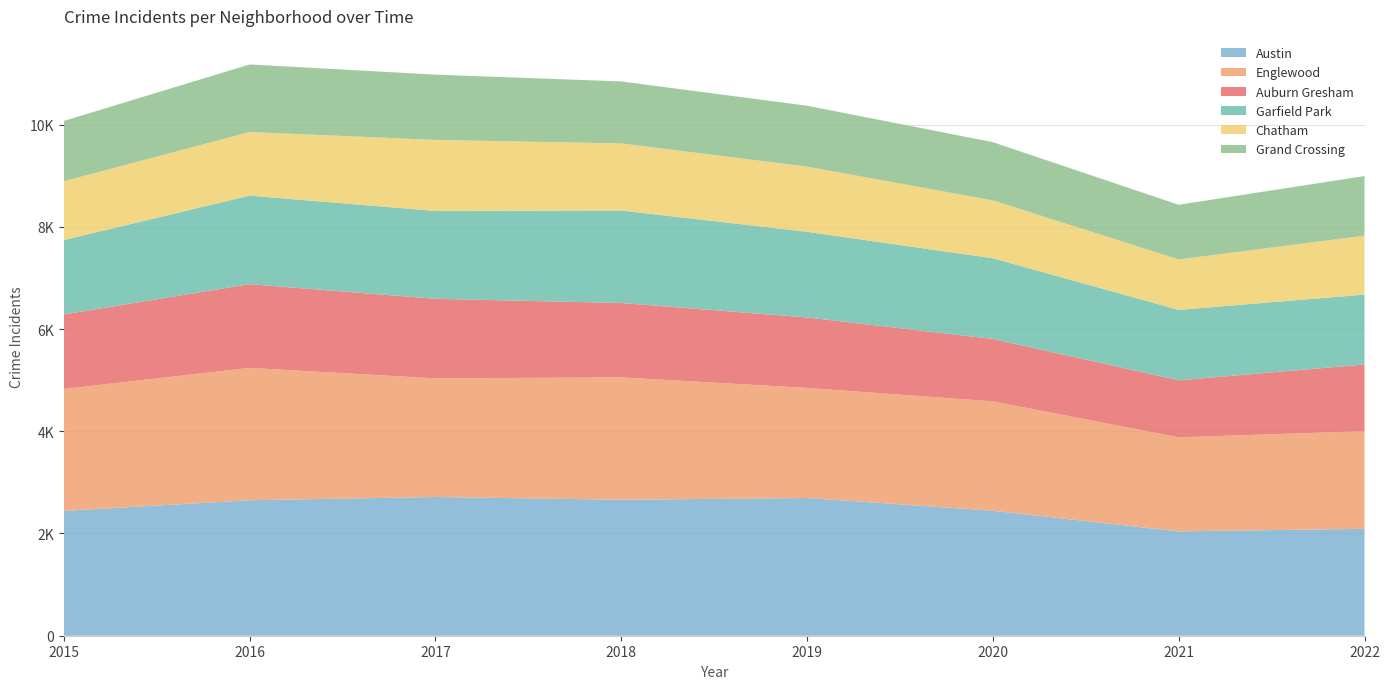

Reading right to left, what are all the values shown in this chart?

Austin: 2091	2042	2445	2694	2660	2714	2650	2442
Englewood: 1910	1839	2139	2153	2394	2320	2589	2385
Auburn Gresham: 1304	1116	1221	1379	1455	1557	1638	1458
Garfield Park: 1368	1377	1579	1676	1809	1719	1732	1455
Chatham: 1153	986	1132	1274	1312	1389	1244	1150
Grand Crossing: 1166	1070	1139	1192	1213	1277	1322	1180